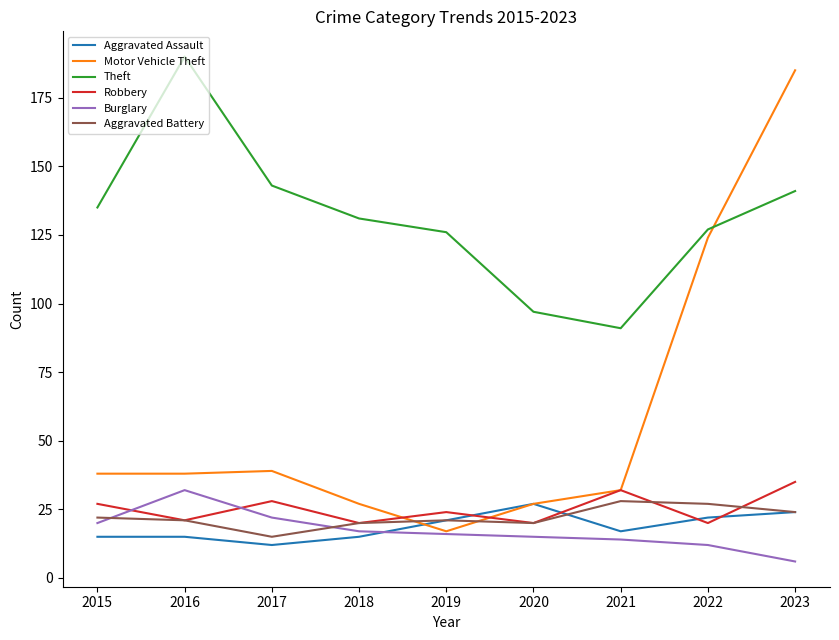

At how many categories does at least one series exceed 148?

2